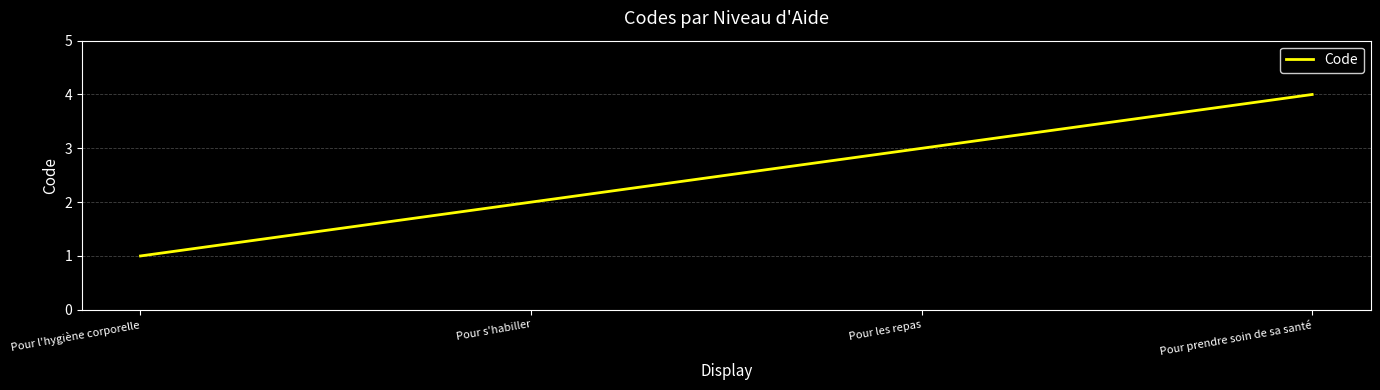

What position from the left is Pour les repas?

3